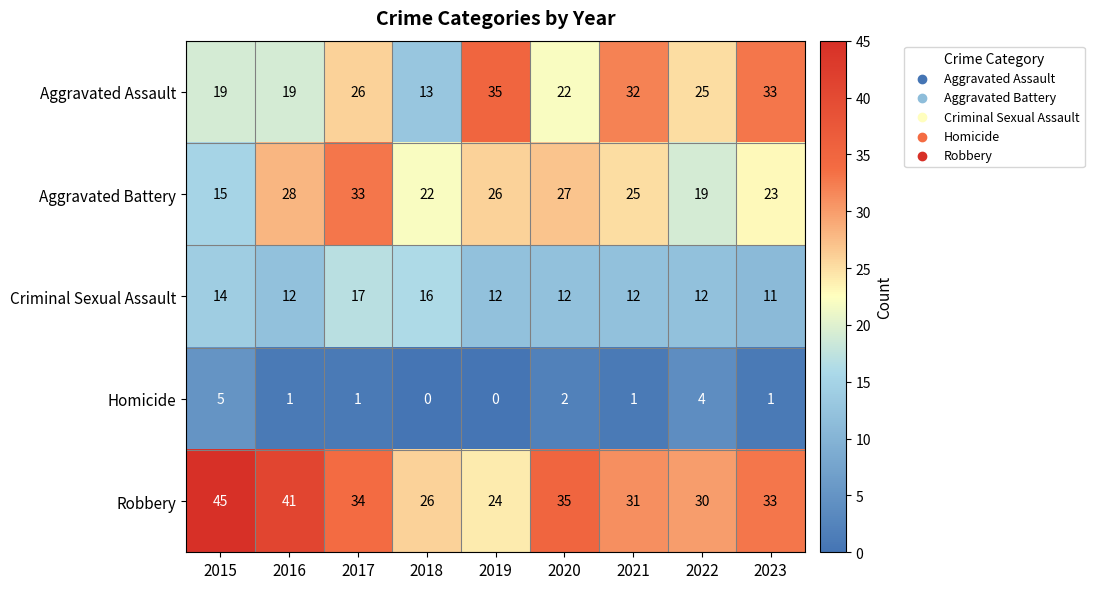

Is it true that Robbery equals 15 at 2023?

False